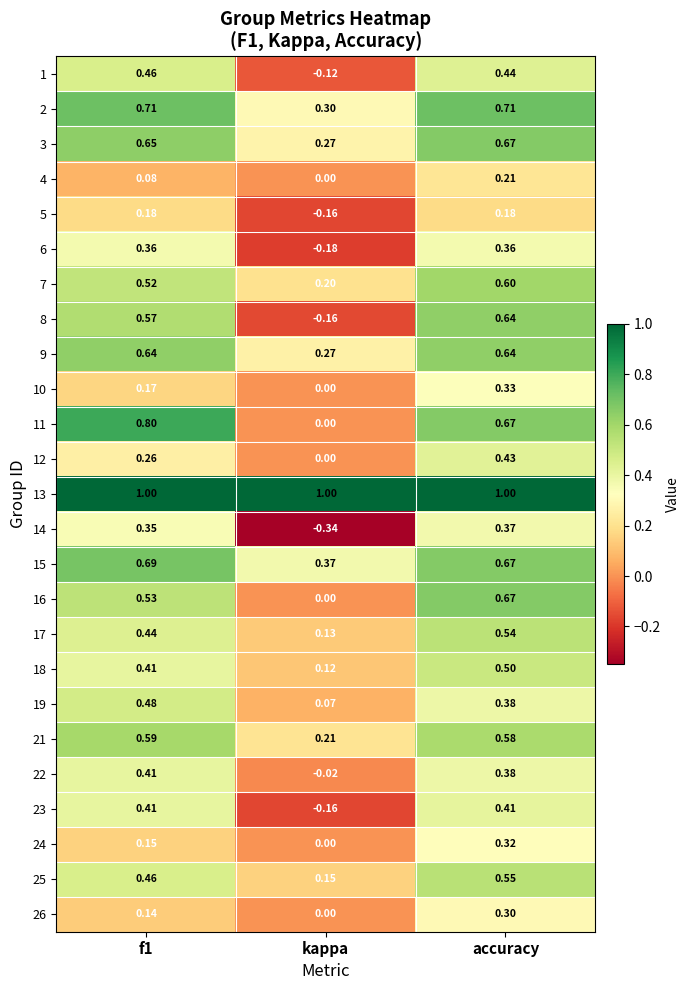

At which label is 5 closest to 0?

kappa